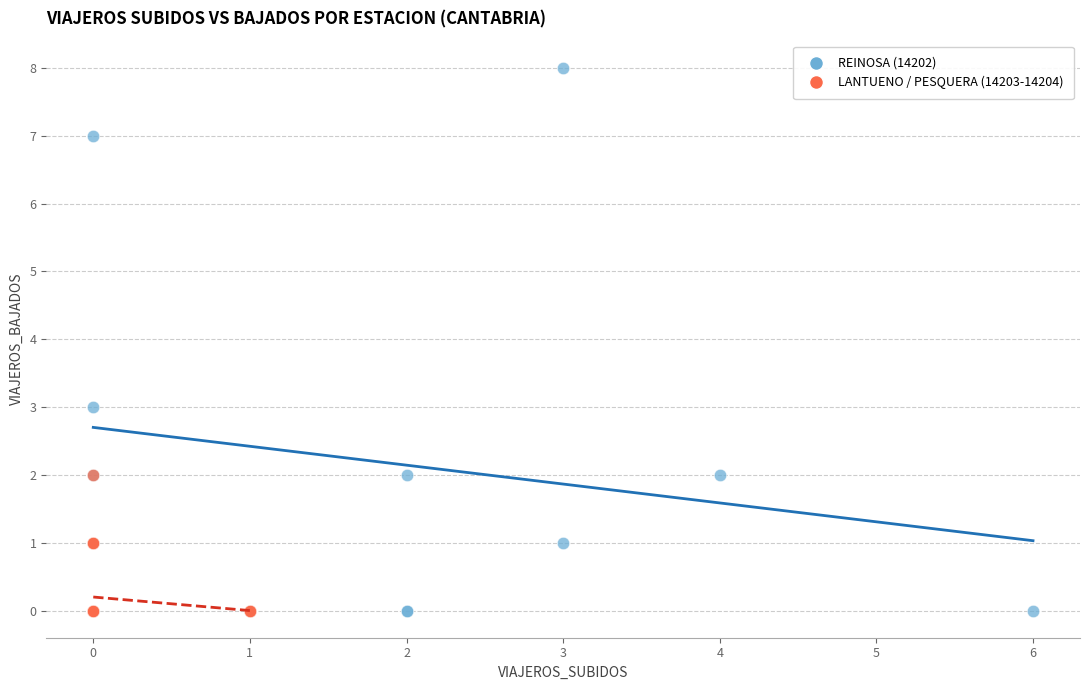

Which series contains the highest Y value?

REINOSA (14202)